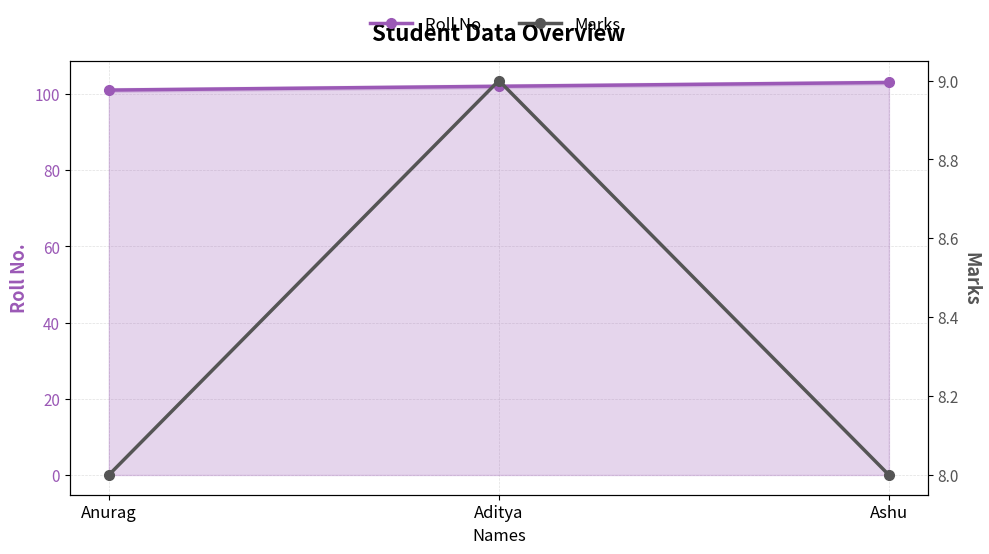

What is the difference between the Roll No. values at Anurag and Aditya?

1